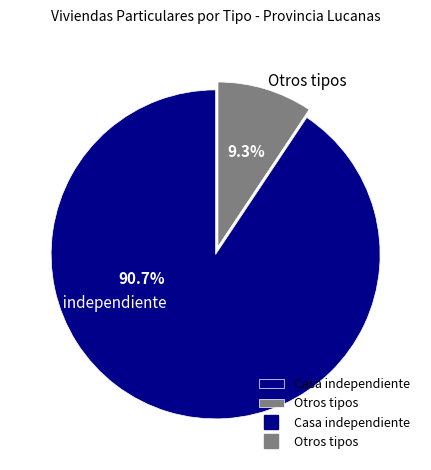

Which slice represents more than half of the pie?

Casa independiente